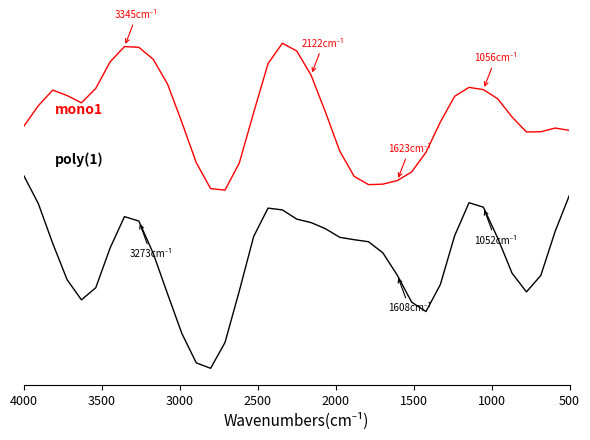

Reading left to right, transcribe all the data shown in this chart.

mono1: 1.1	1.2	1.2	1.2	1.2	1.2	1.4	1.4	1.4	1.4	1.3	1.1	0.9	0.8	0.8	0.9	1.1	1.3	1.4	1.4	1.3	1.1	1.0	0.9	0.8	0.8	0.9	0.9	1.0	1.1	1.2	1.2	1.2	1.2	1.1	1.1	1.1	1.1	1.1
poly(1): 0.9	0.8	0.6	0.4	0.4	0.4	0.6	0.7	0.7	0.6	0.4	0.2	0.1	0.1	0.2	0.4	0.6	0.7	0.7	0.7	0.7	0.7	0.6	0.6	0.6	0.6	0.5	0.4	0.3	0.4	0.6	0.8	0.7	0.6	0.5	0.4	0.5	0.6	0.8